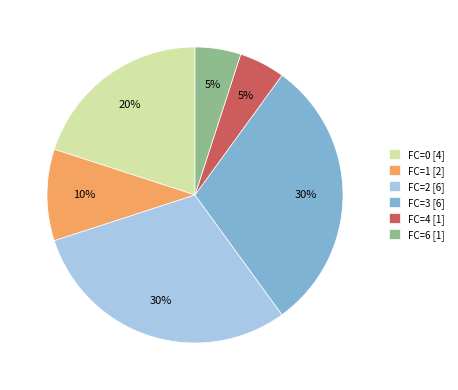

To the nearest percent, what portion does FC=2 [6] represent?

30%